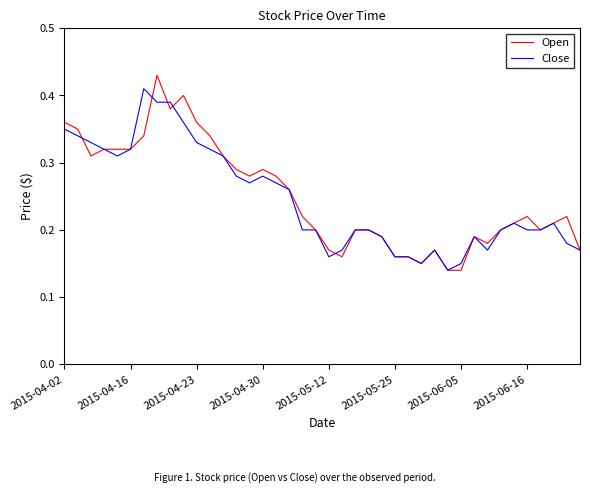

What are all the series names shown in the legend?

Open, Close